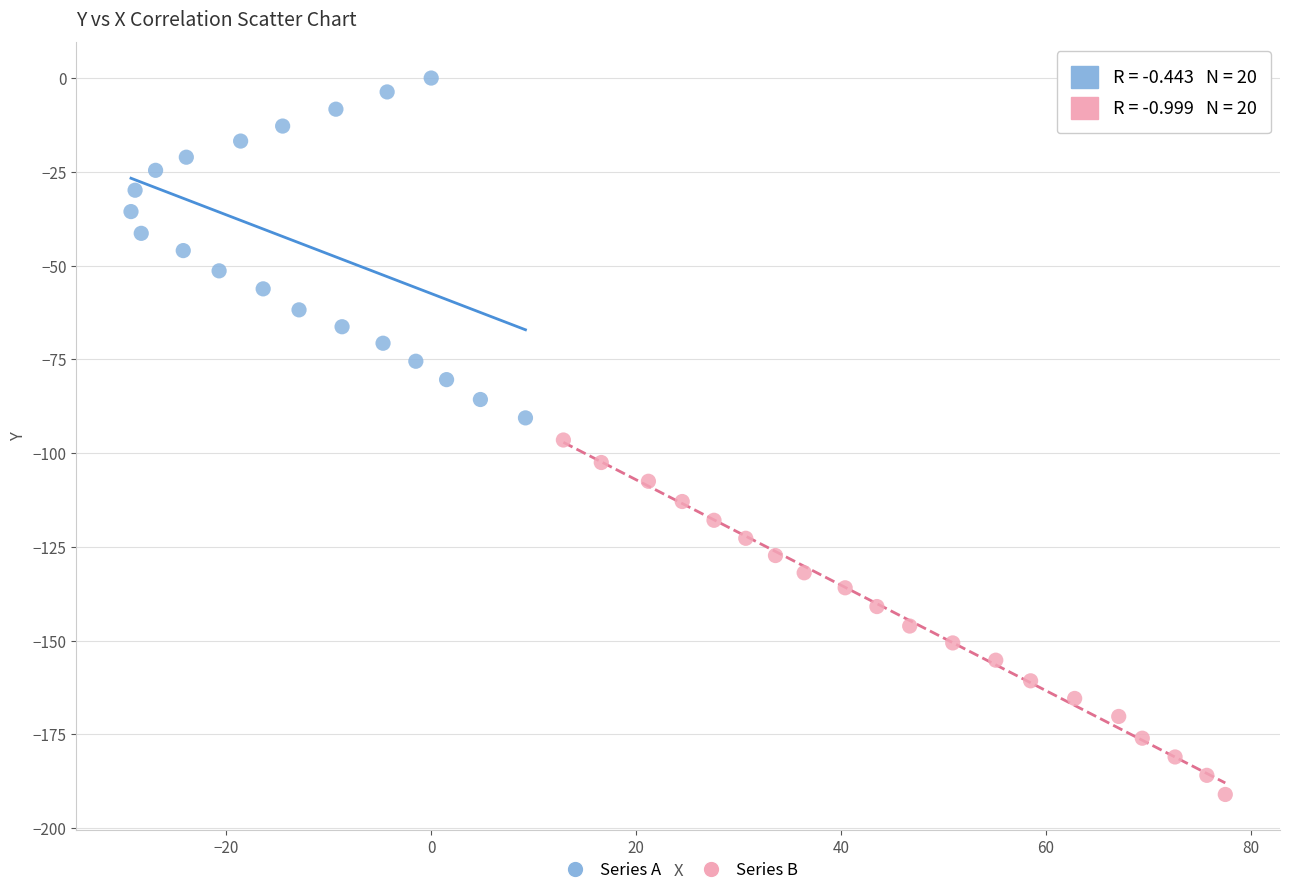

What are all the series names shown in the legend?

Series A, Series B